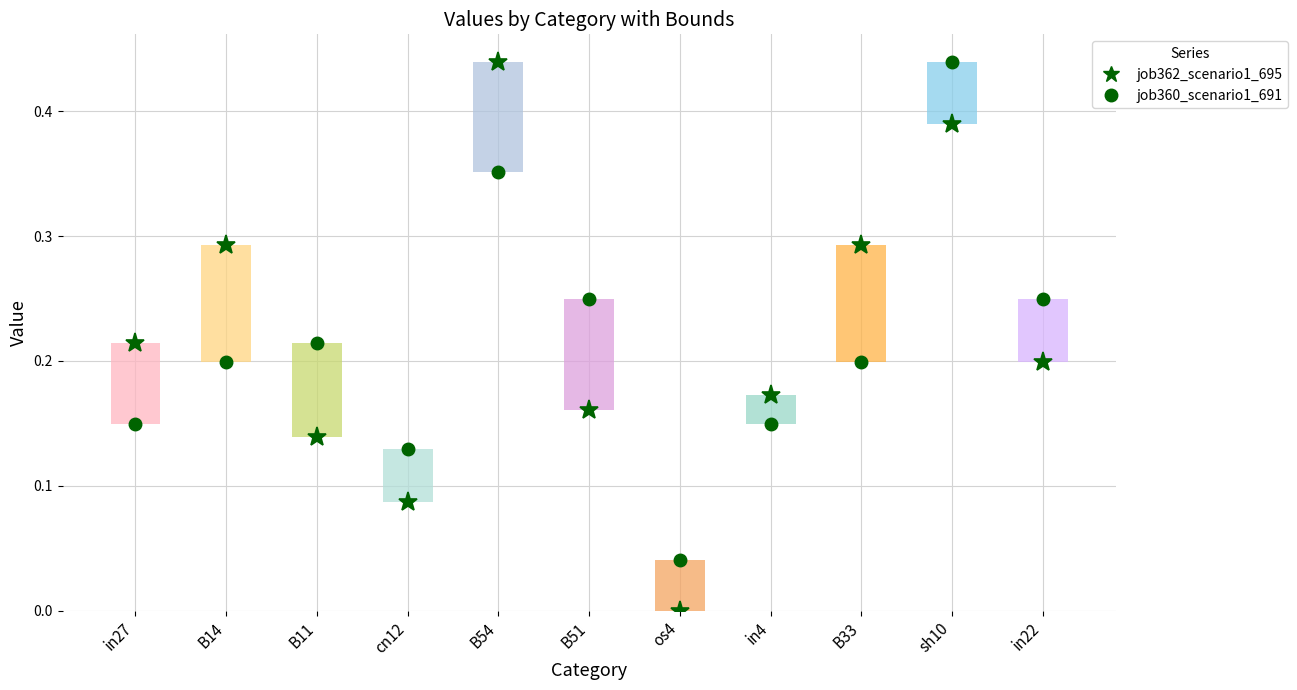

What is the label of the 6th bar from the left?

B51